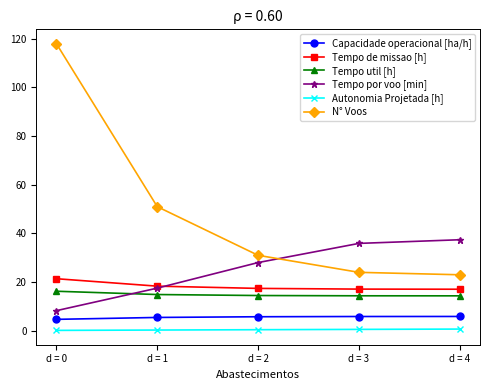

What are all the series names shown in the legend?

Capacidade operacional [ha/h], Tempo de missao [h], Tempo util [h], Tempo por voo [min], Autonomia Projetada [h], N° Voos